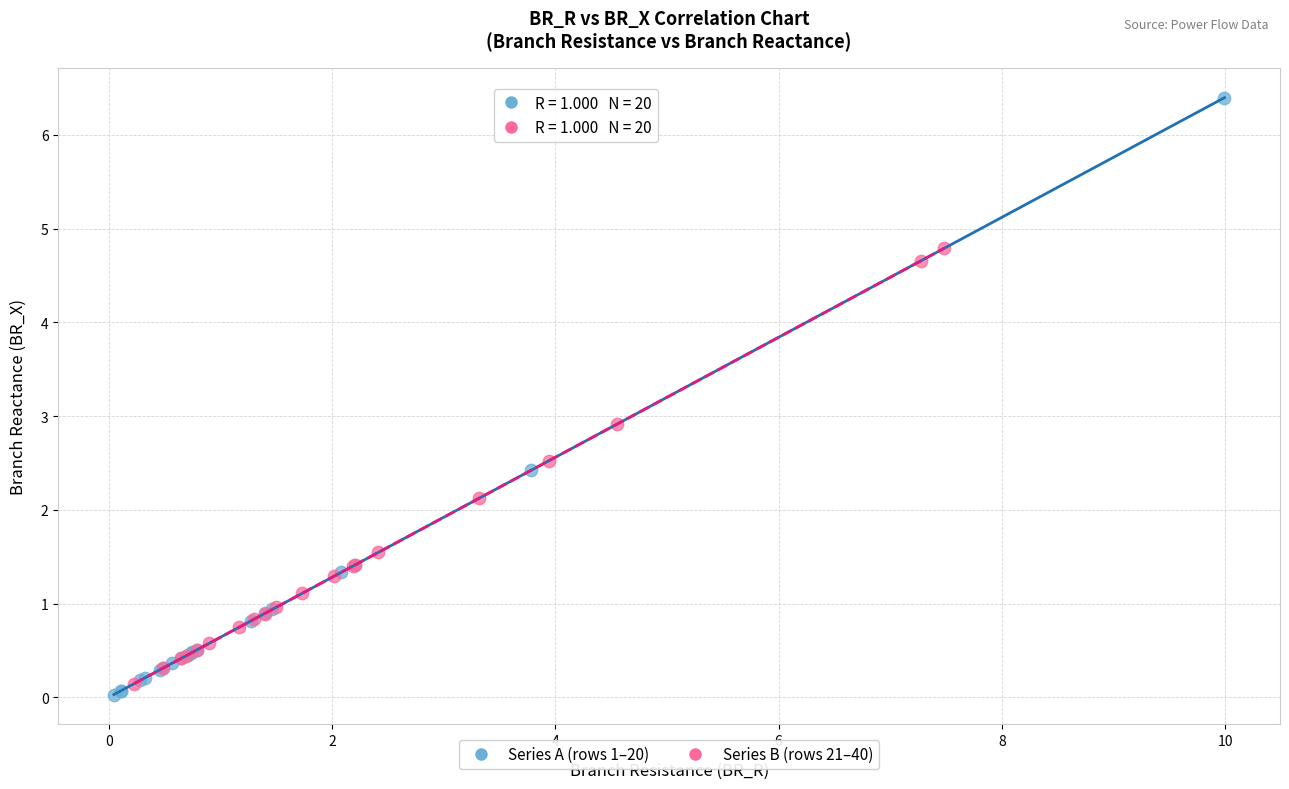

Which series reaches the maximum Y coordinate?

Series A (rows 1–20)